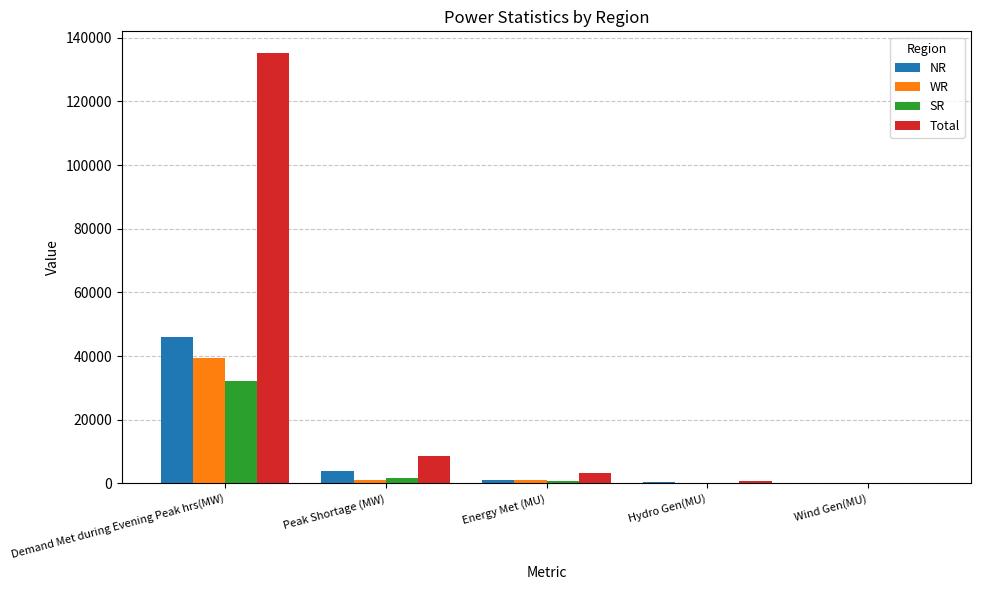

Are the bars horizontal?

No